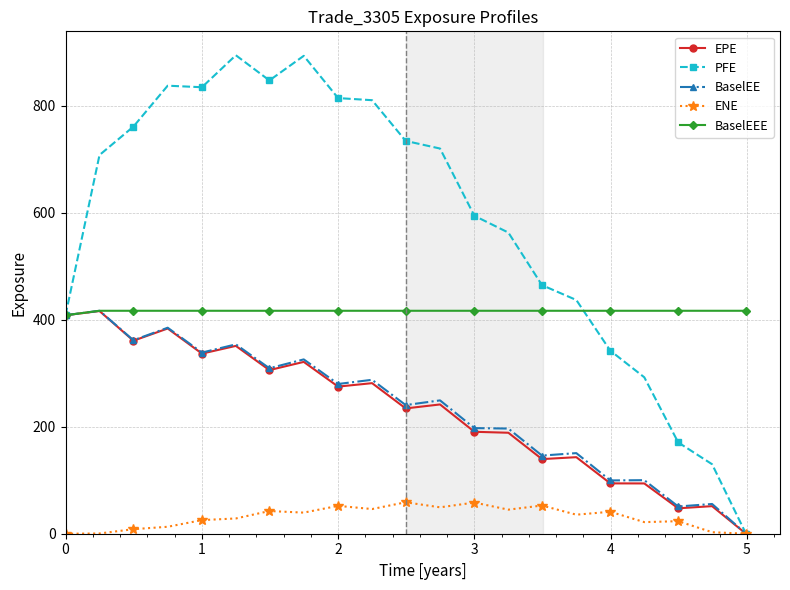

True or false: BaselEE has more than 0 points higher than both neighbors.

True